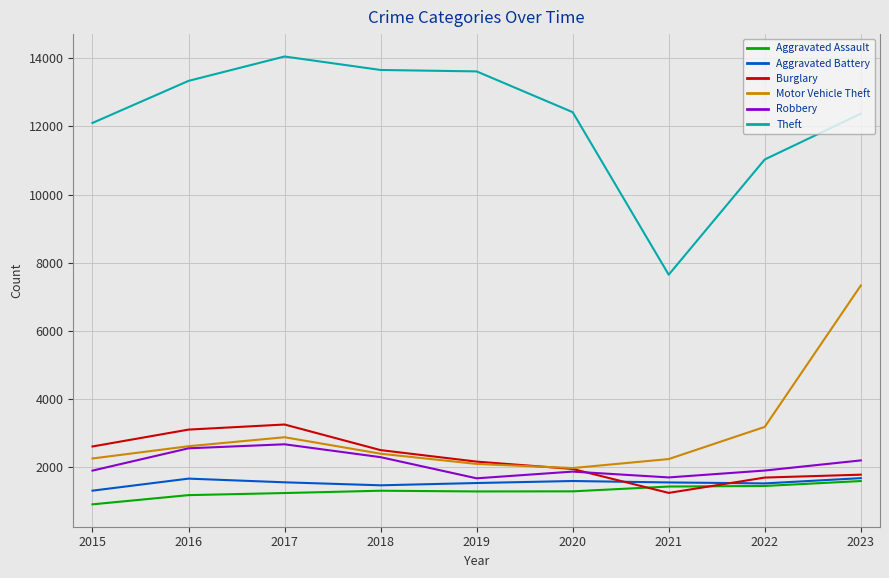

Which series has the largest total across all categories?

Theft